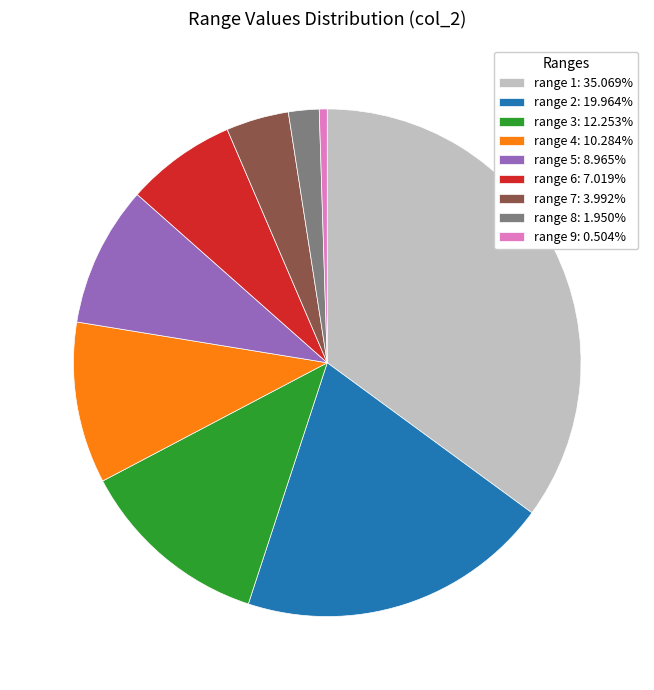

Which slice is the smallest?

range 9